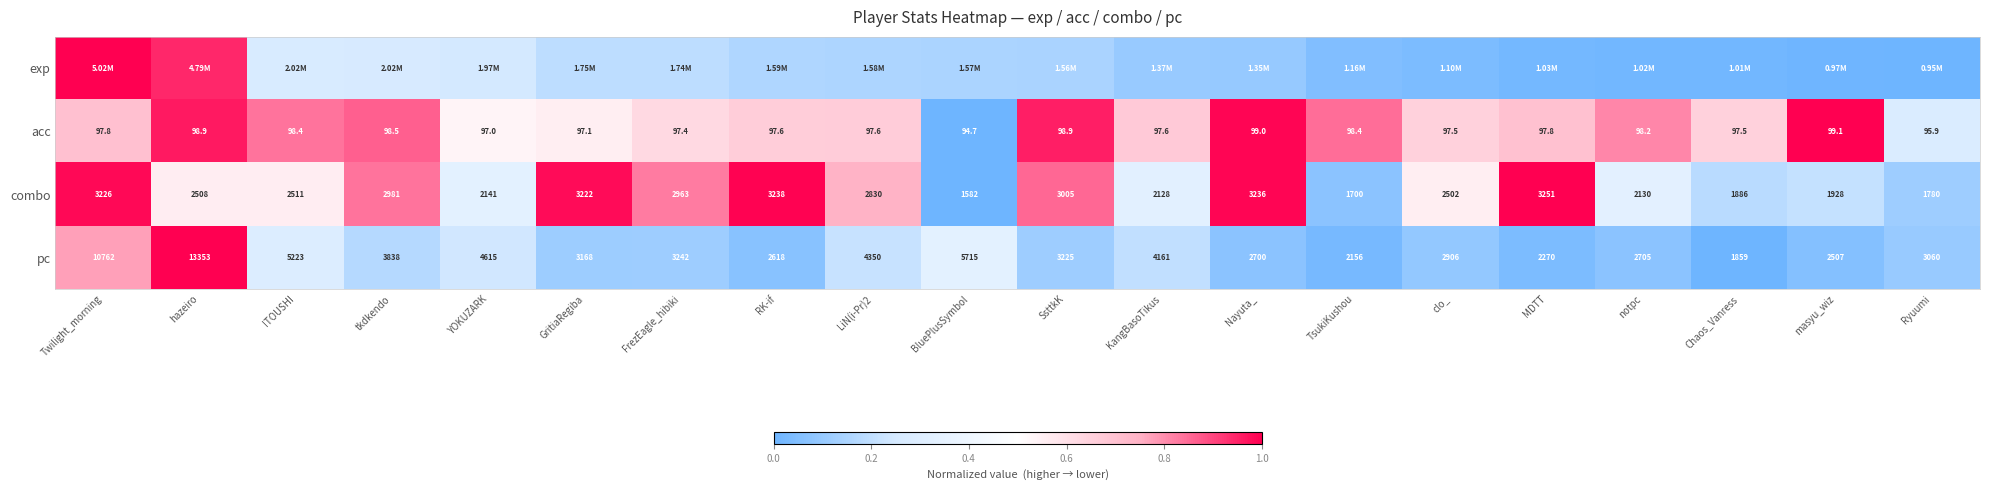

Where is combo nearest to the value 2416?

clo_